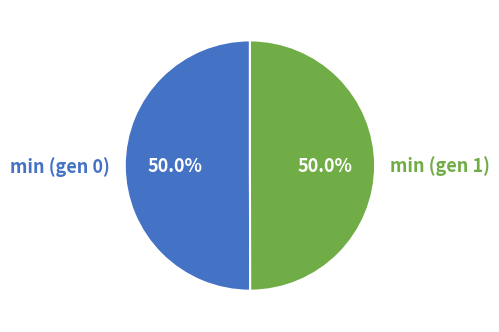

To the nearest percent, what percentage of the pie is min (gen 0)?

50%